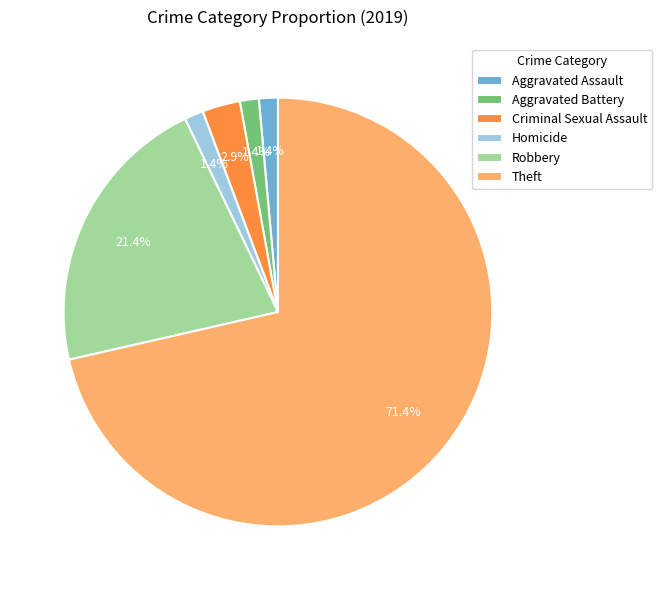

Count the number of slices in the pie.

6